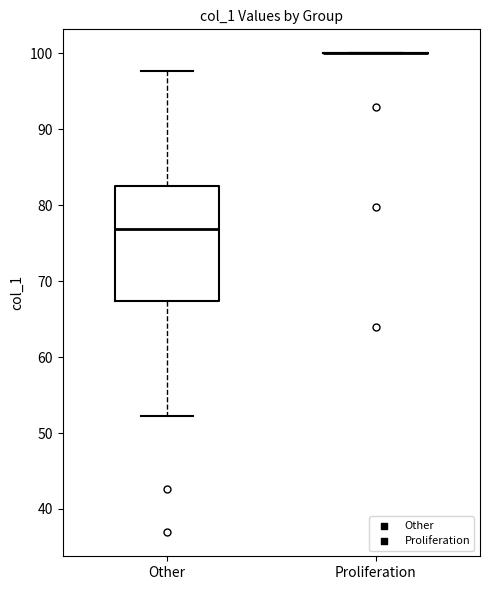

Reading left to right, read every box against the y-axis: the position of its median line, the range the box covers, and the ends of its whiskers. The values are not printed on the chart, so give them approximately, as read against the axis.

Other: median 77, box 67 to 83, whiskers 52 to 98
Proliferation: box collapsed to a line at 100, whiskers 100 to 100